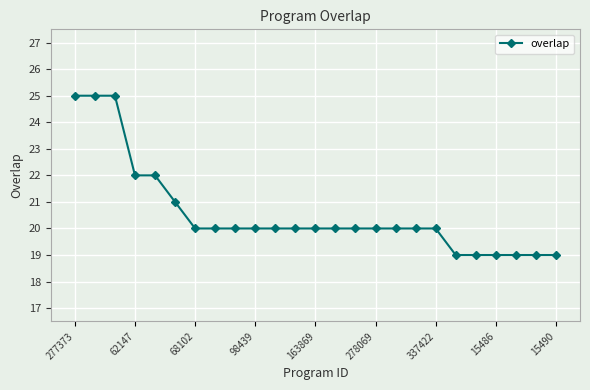

What is the value of the 6th point from the left?

21